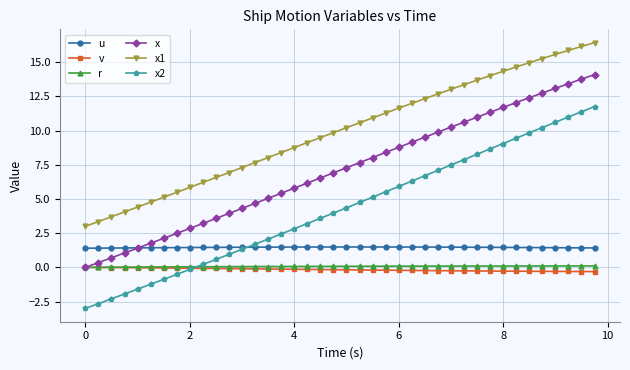

Which series has the largest total across all categories?

x1